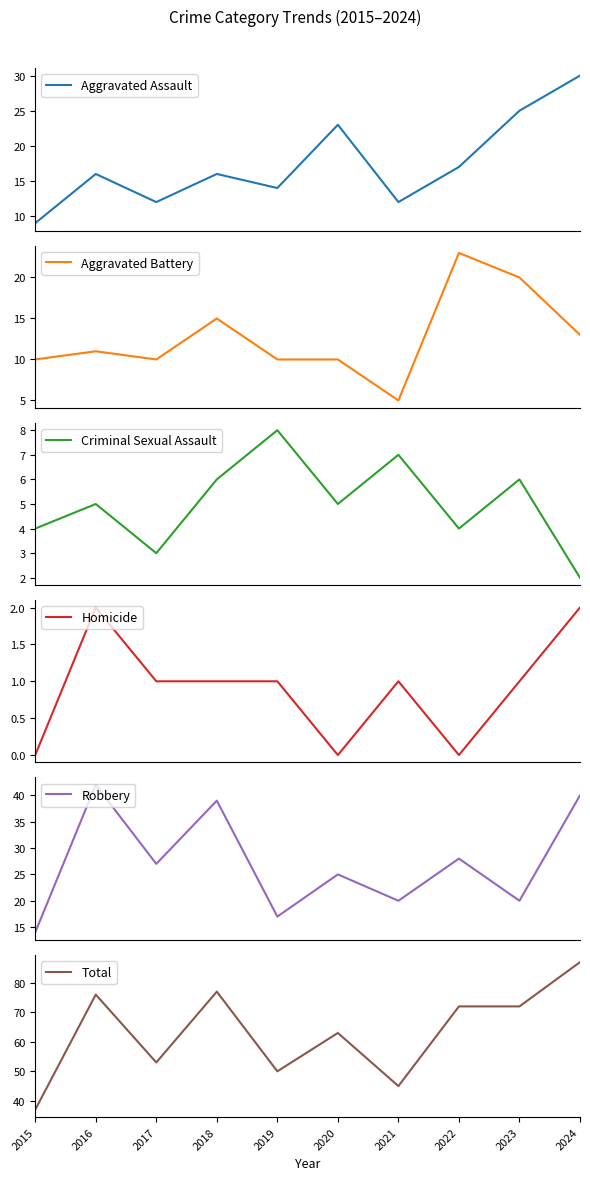

How many lines are shown in the chart?

6